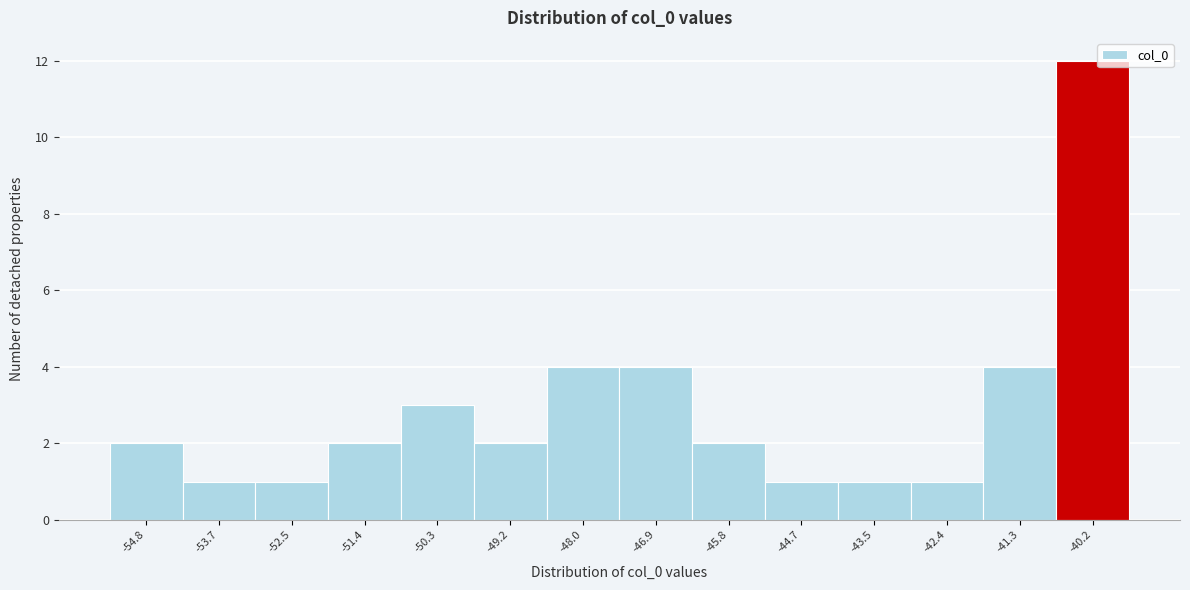

Reading left to right, list all the values displayed in this chart.

-54.8=2	-53.7=1	-52.5=1	-51.4=2	-50.3=3	-49.2=2	-48.0=4	-46.9=4	-45.8=2	-44.7=1	-43.5=1	-42.4=1	-41.3=4	-40.2=12